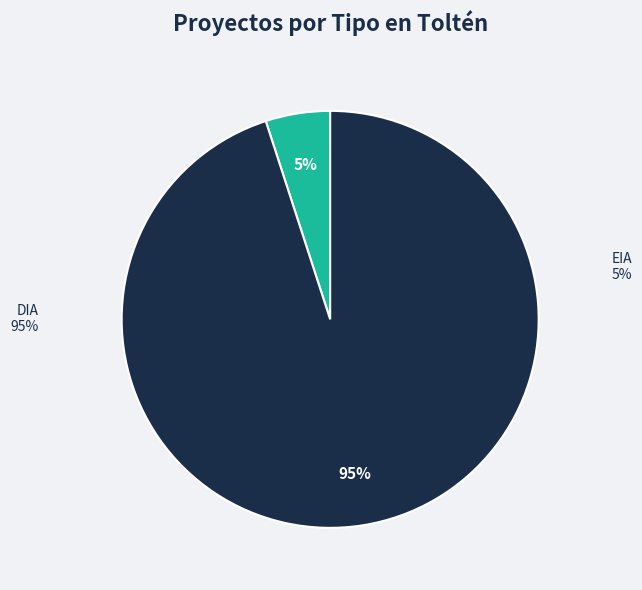

How many segments does this pie chart have?

2